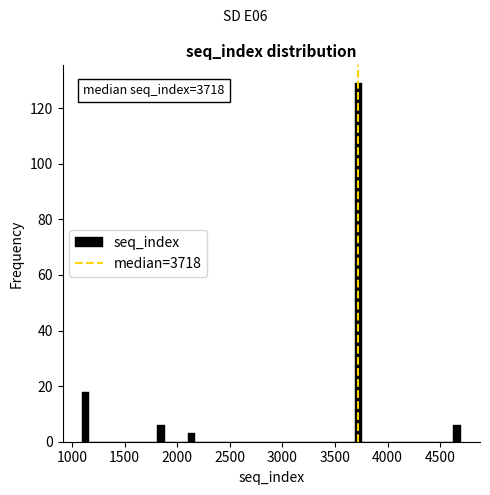

Read against the x-axis, roughly where is the centre of the tallest bar?

3700